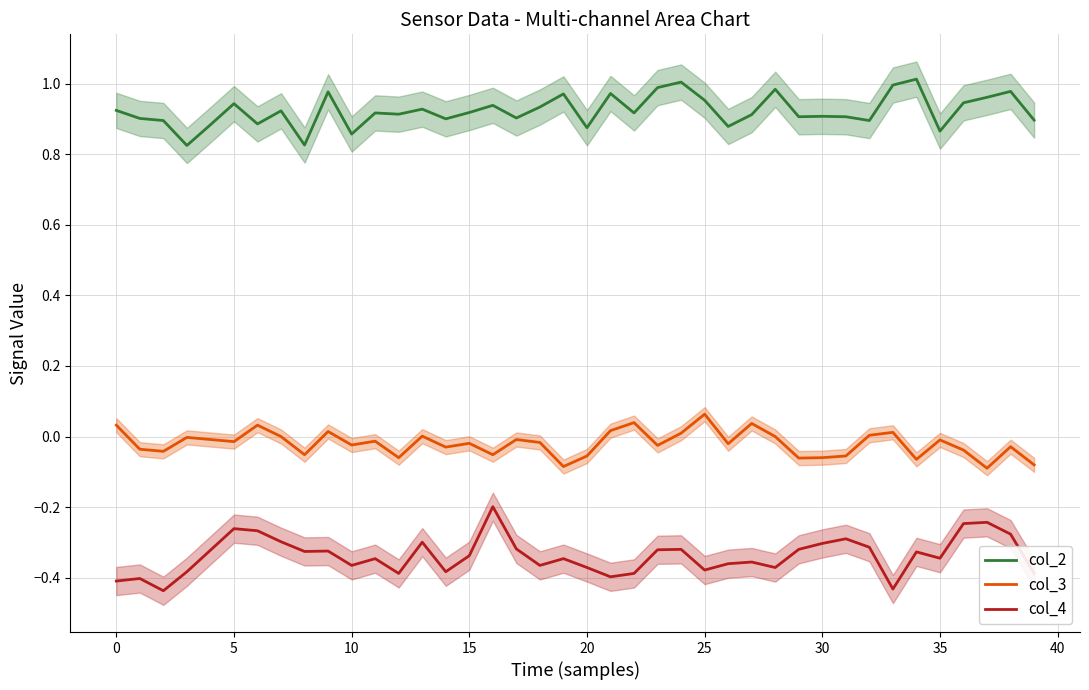

True or false: col_3 and col_4 cross at least once.

False